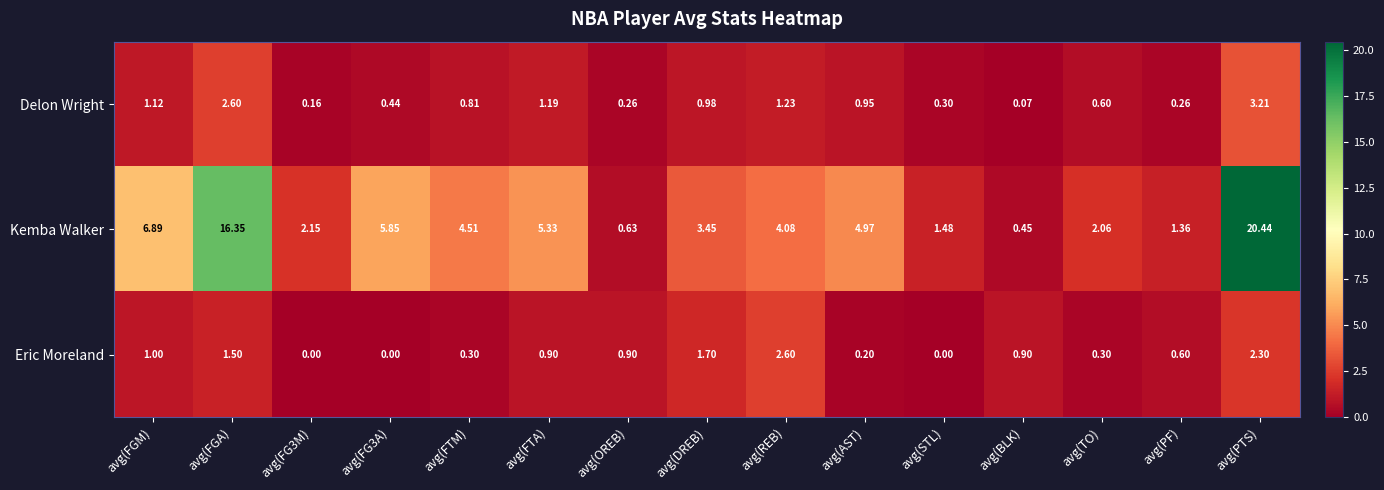

Which series has the largest total across all categories?

Kemba Walker